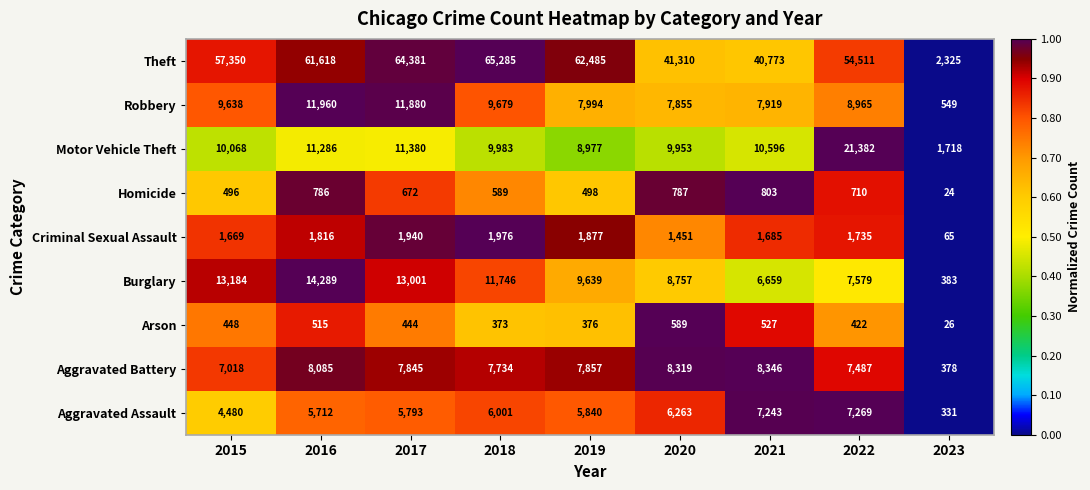

What is the average value of the Robbery series?

8493